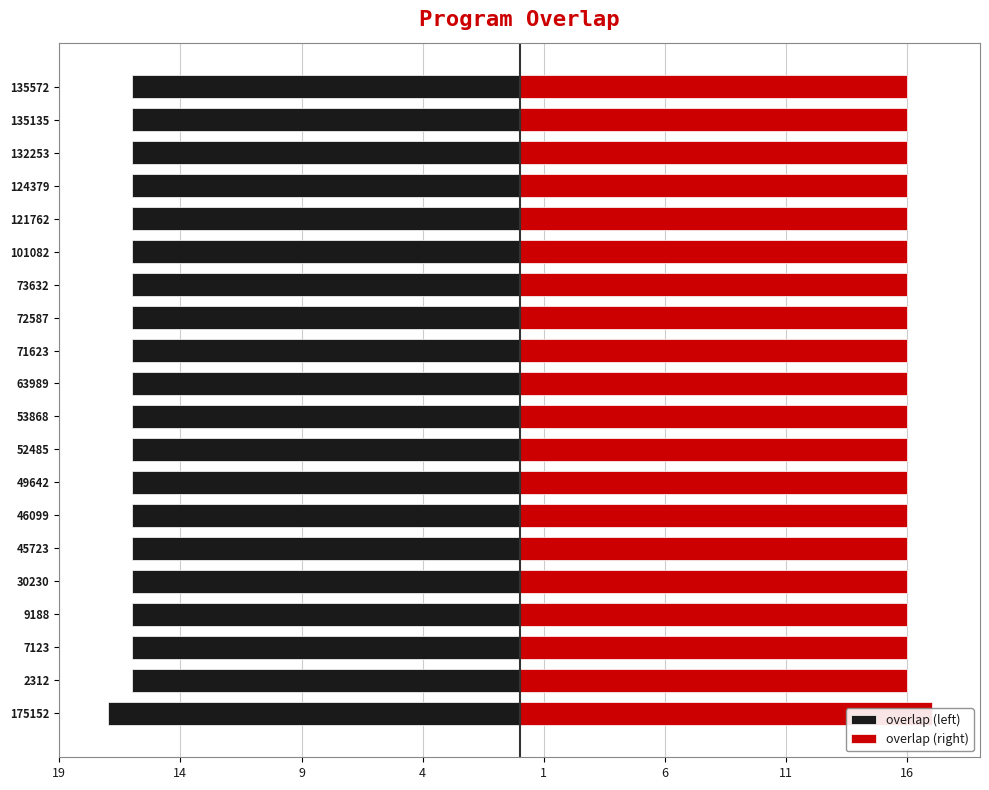

At how many categories does at least one series exceed 10?

20